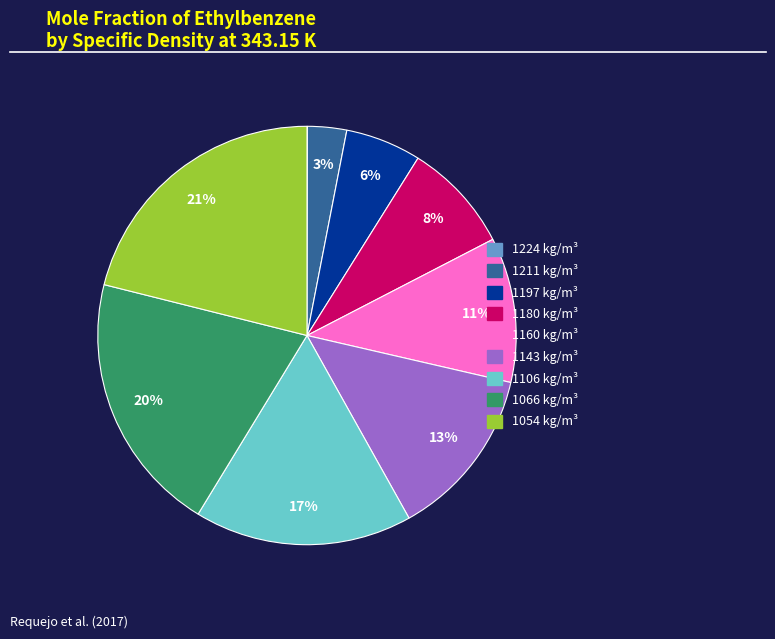

The 1211 slice represents 3% of the pie. True or false?

True